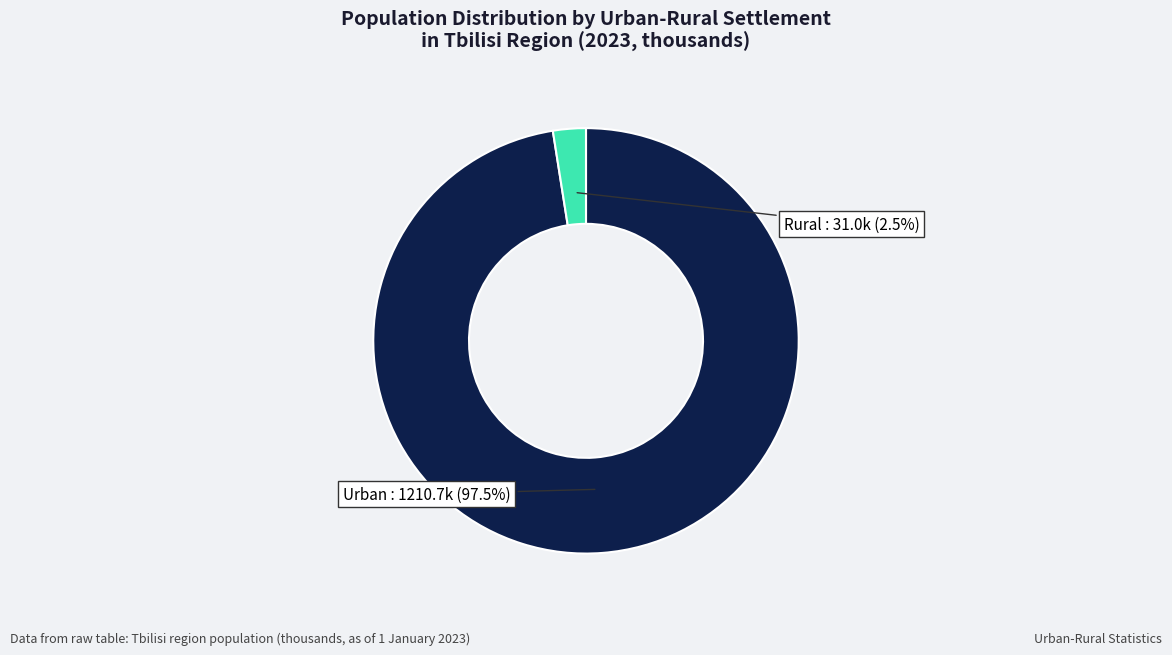

Which category has the biggest portion of the pie?

Urban